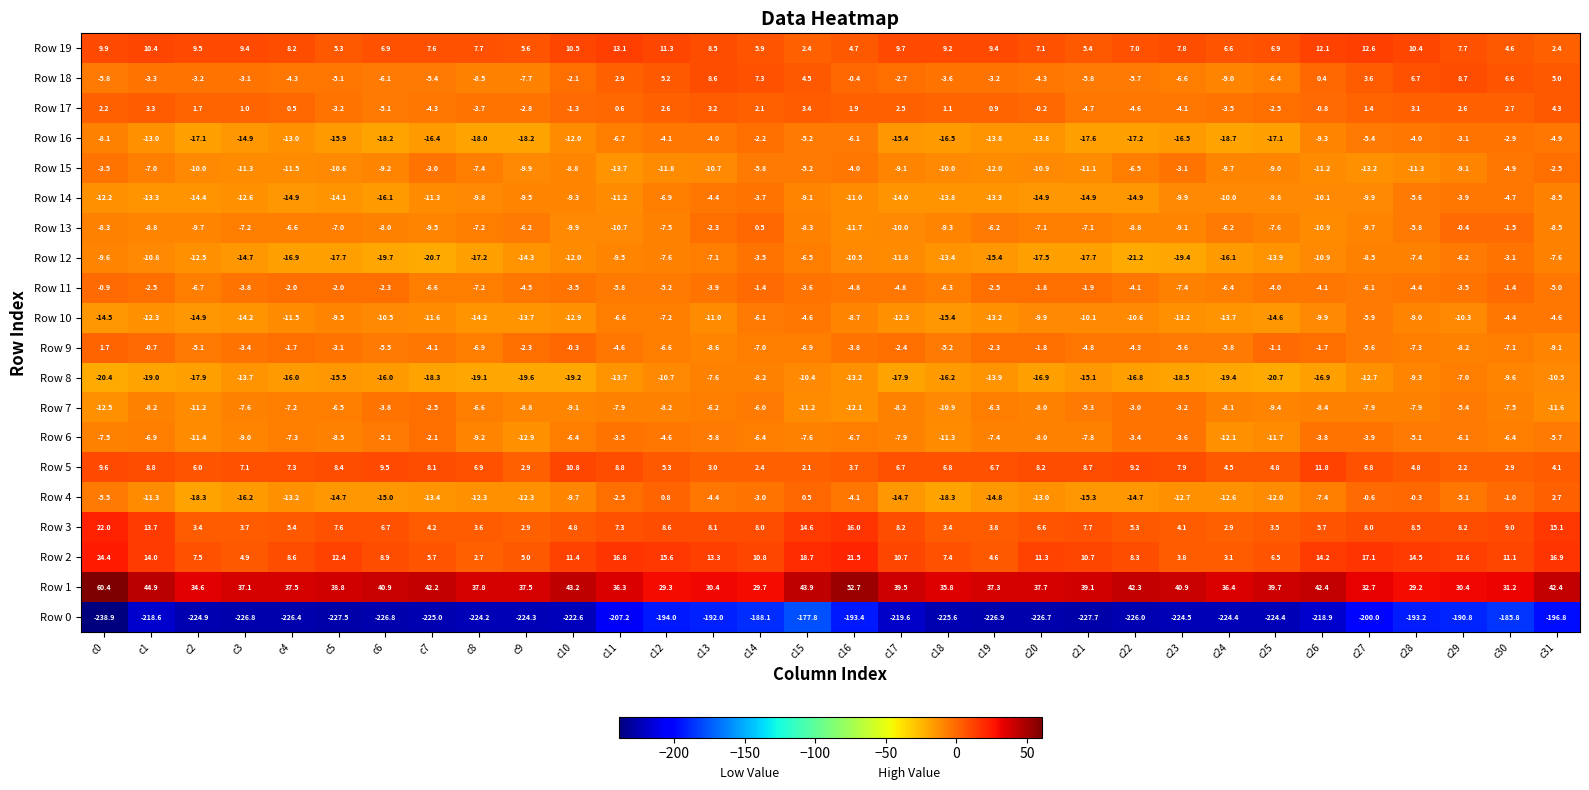

What is the average value of the Row 2 series?

11.1